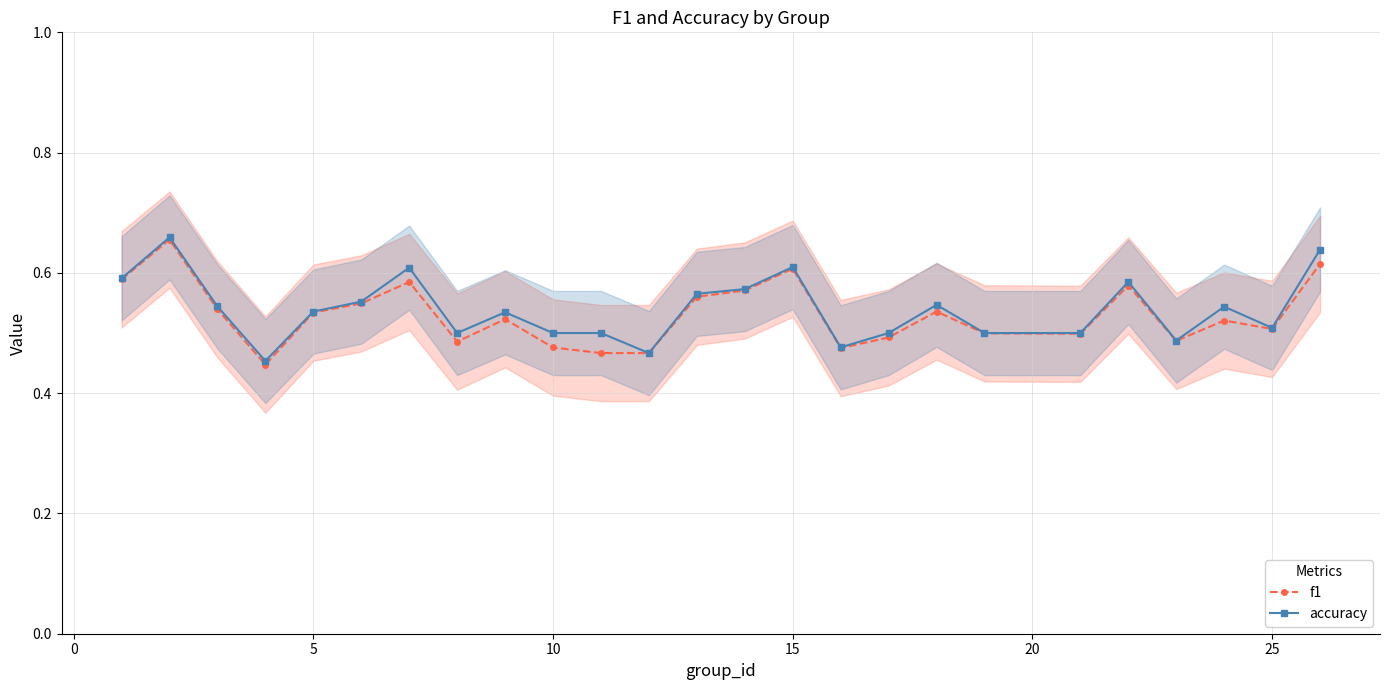

Is this an area chart (filled region under the line)?

No